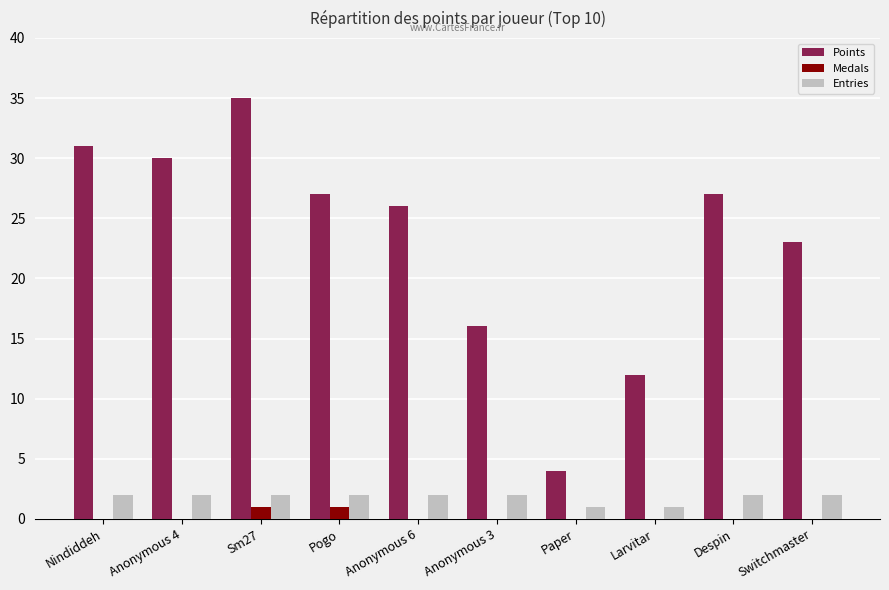

True or false: Medals has a value of 0 at Nindiddeh.

True